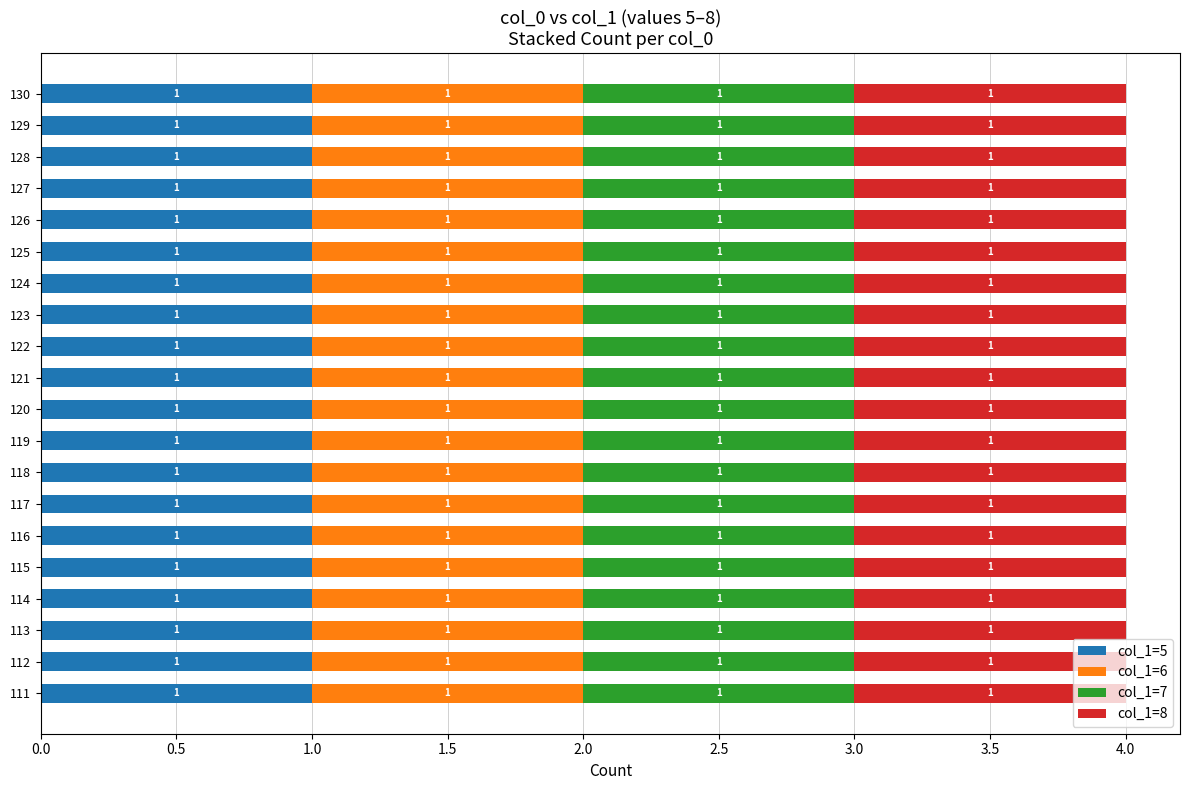

Between 115 and 130, which is larger?

130